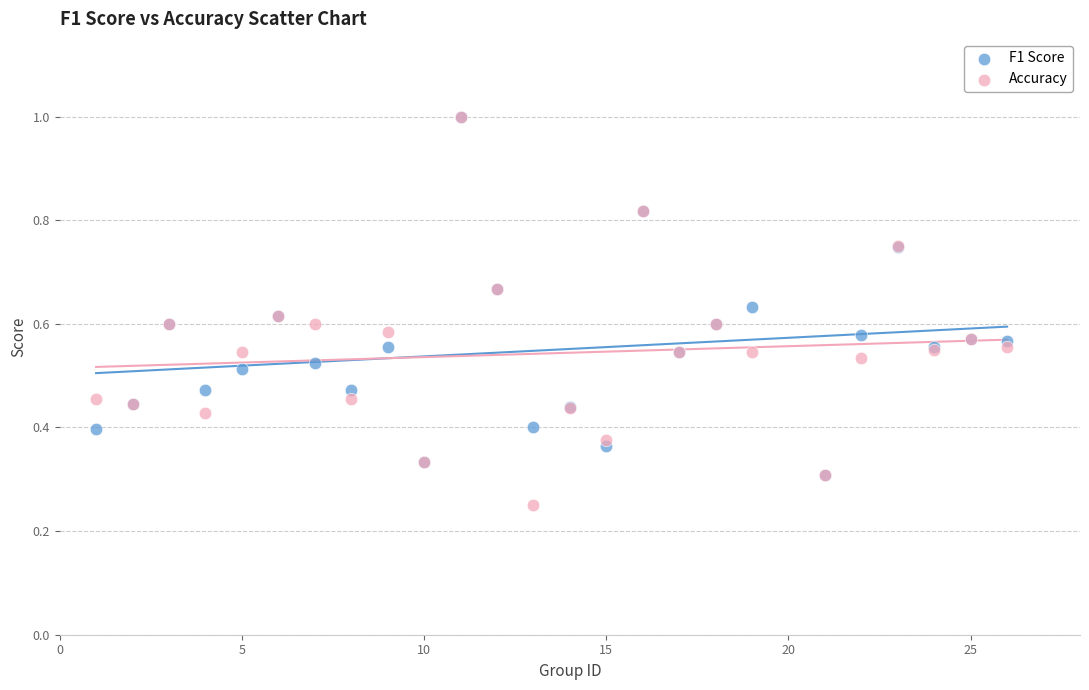

What are all the series names shown in the legend?

F1 Score, Accuracy